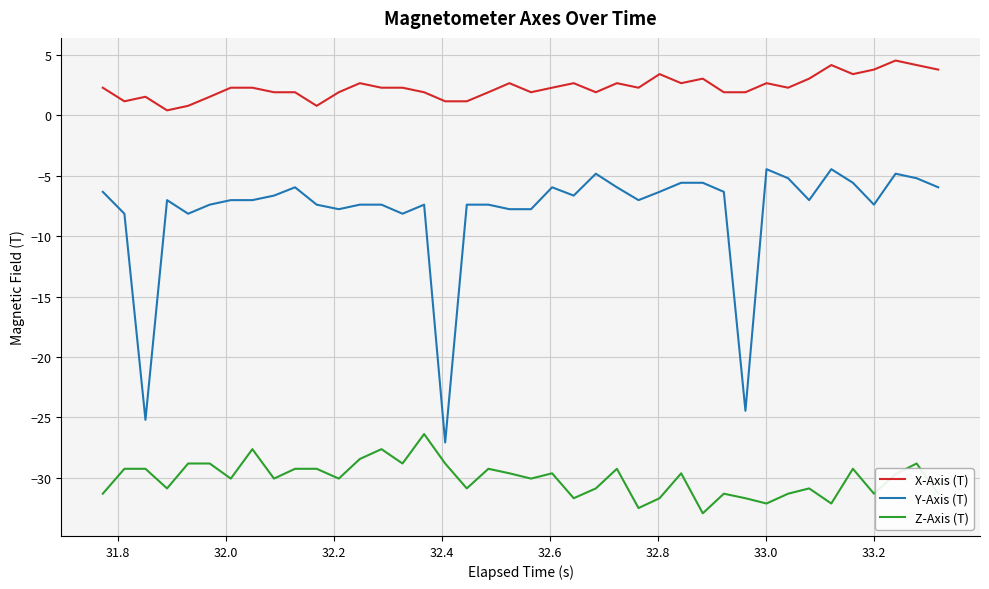

What is the greatest value displayed?

4.5